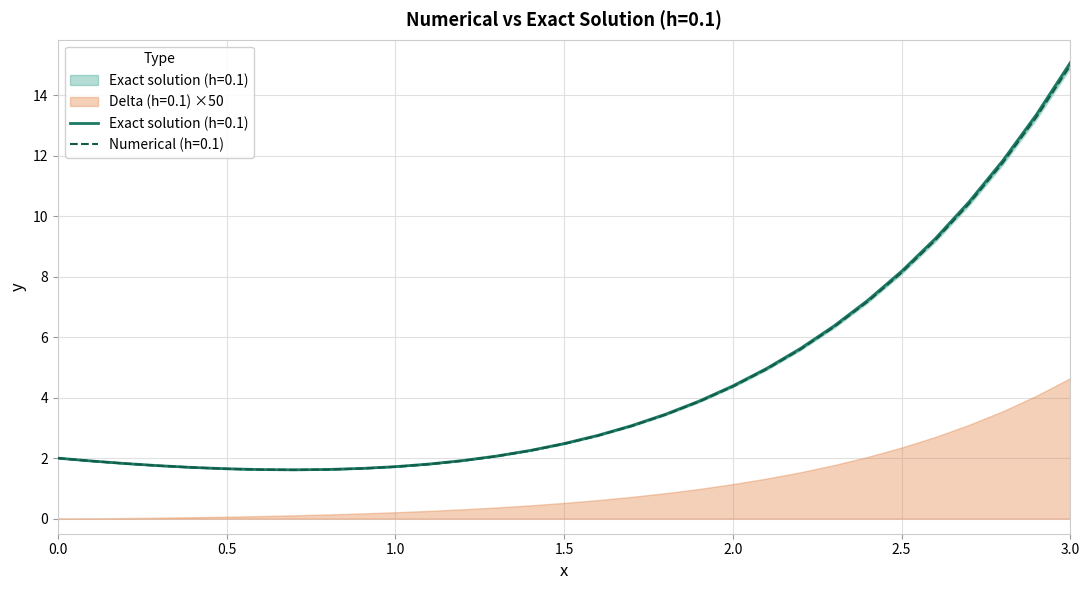

In Numerical (h=0.1), how many points are lower than both neighbors (excluding endpoints)?

1